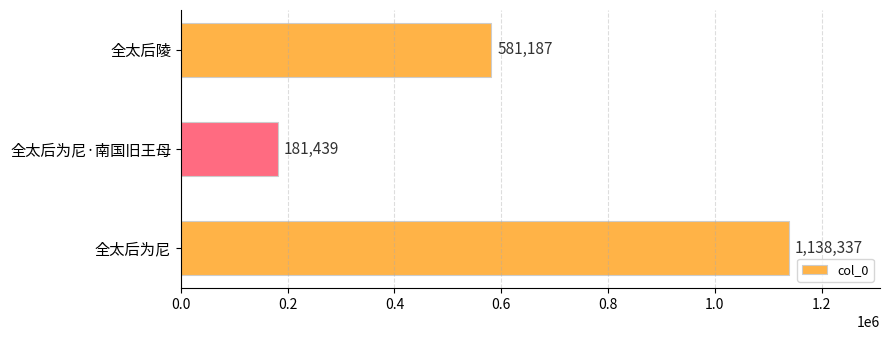

What is the sum of all values?

1900963